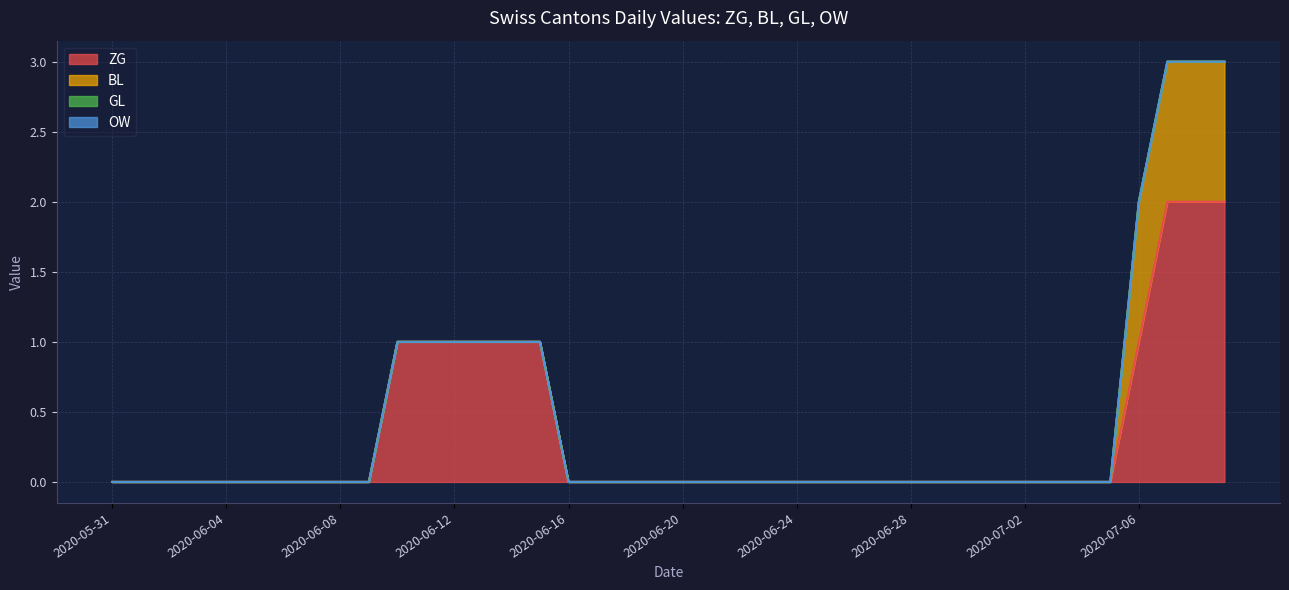

True or false: ZG and GL intersect in this chart.

False